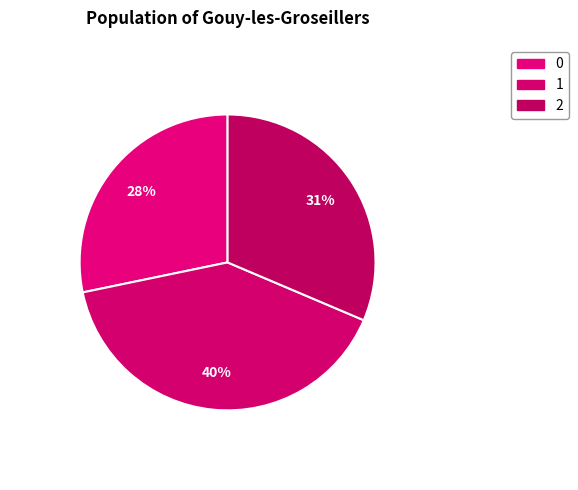

To the nearest percent, what percentage of the pie is 0?

28%